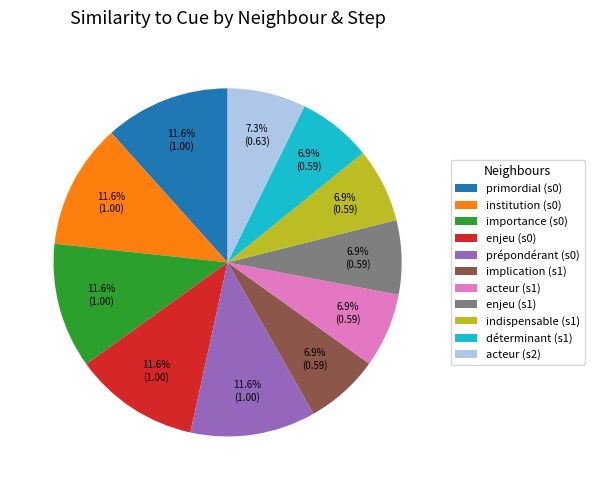

Is there any slice that represents more than half of the pie?

No